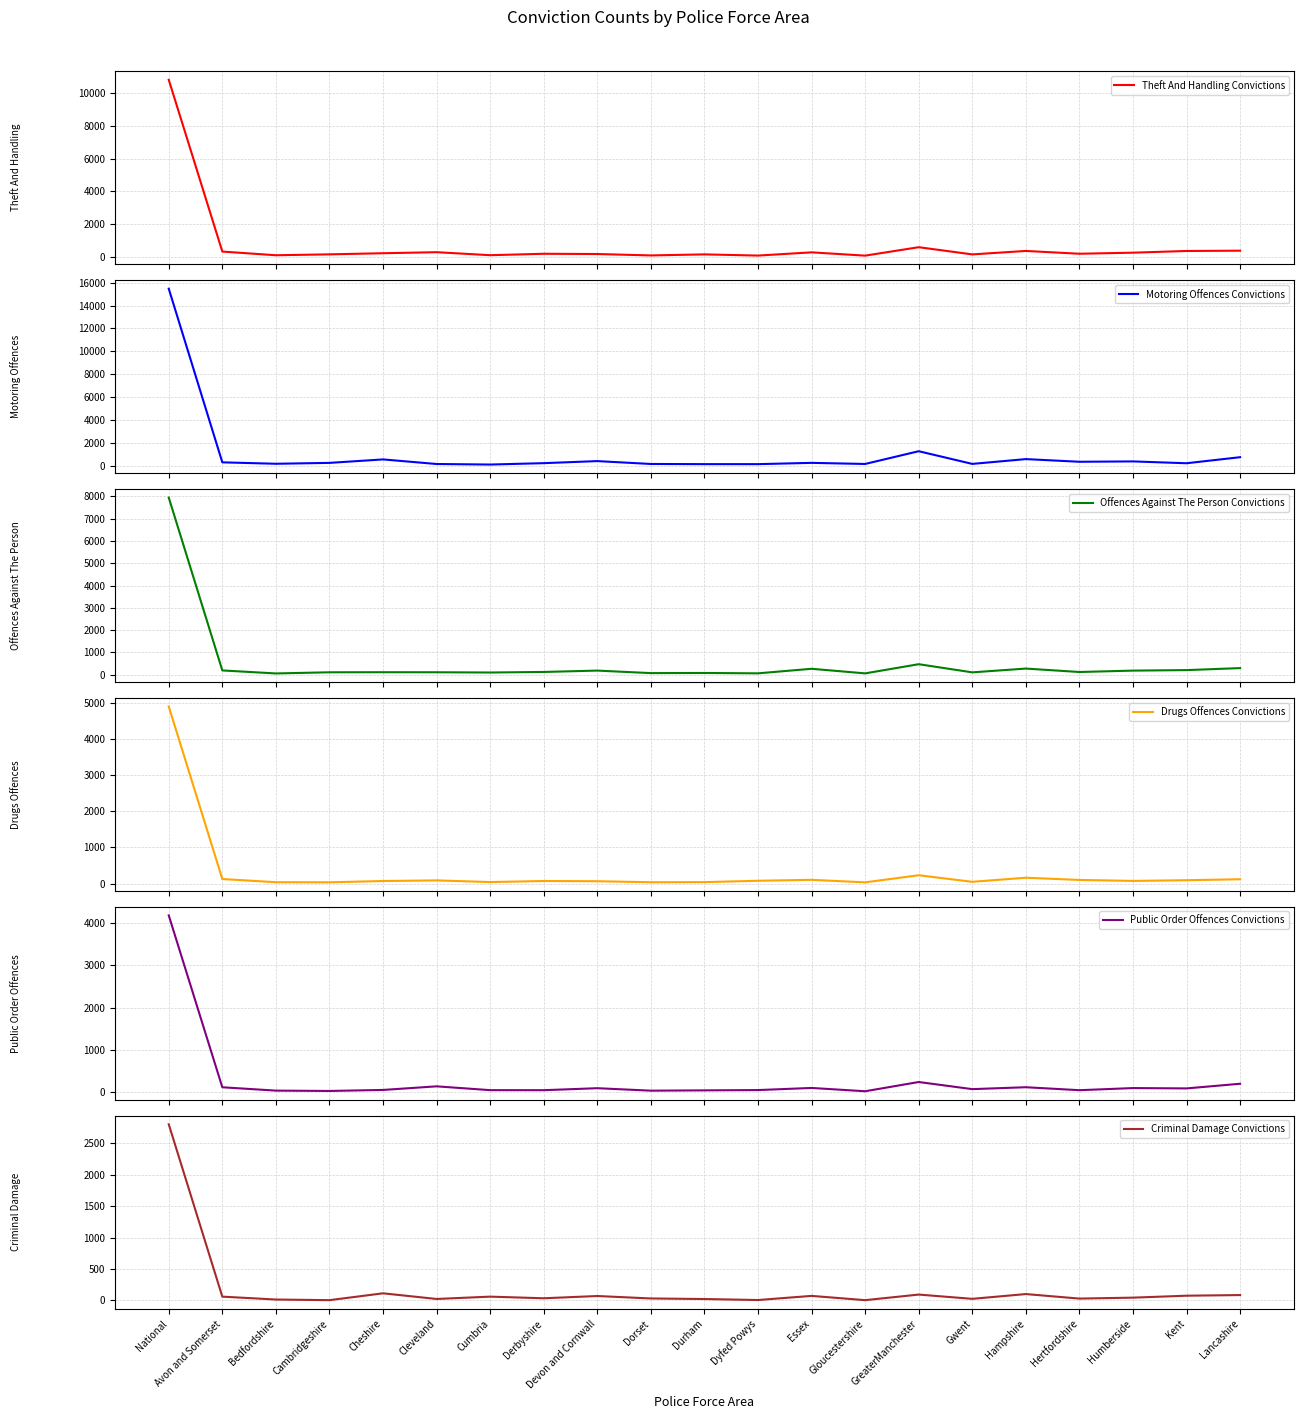

What is the spread (max minus min) of values at Devon and Cornwall?

322